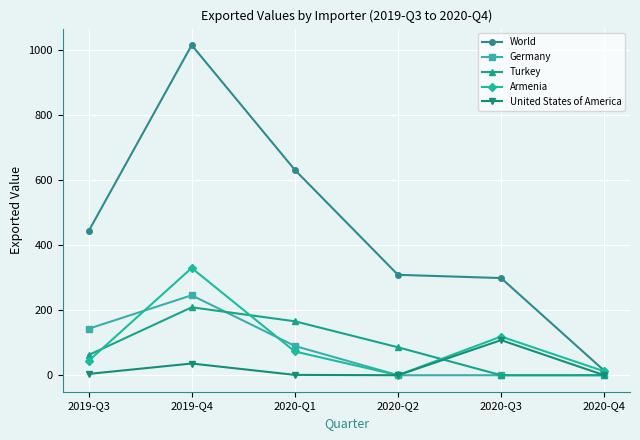

What is the maximum value for Armenia?

330